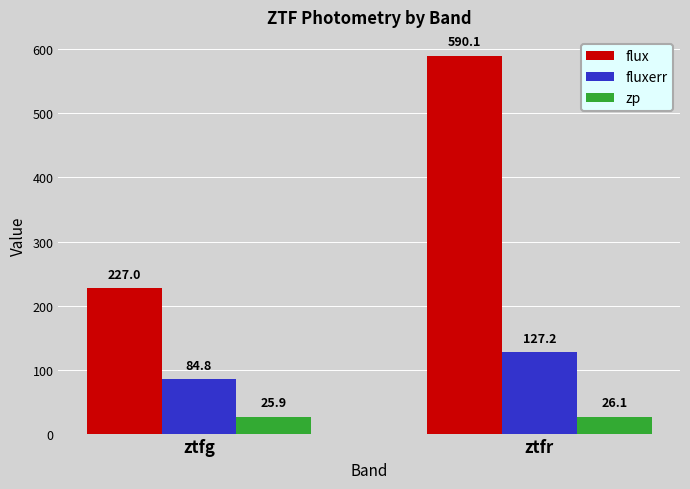

List the series in order of their overall mean, lowest first.

zp, fluxerr, flux